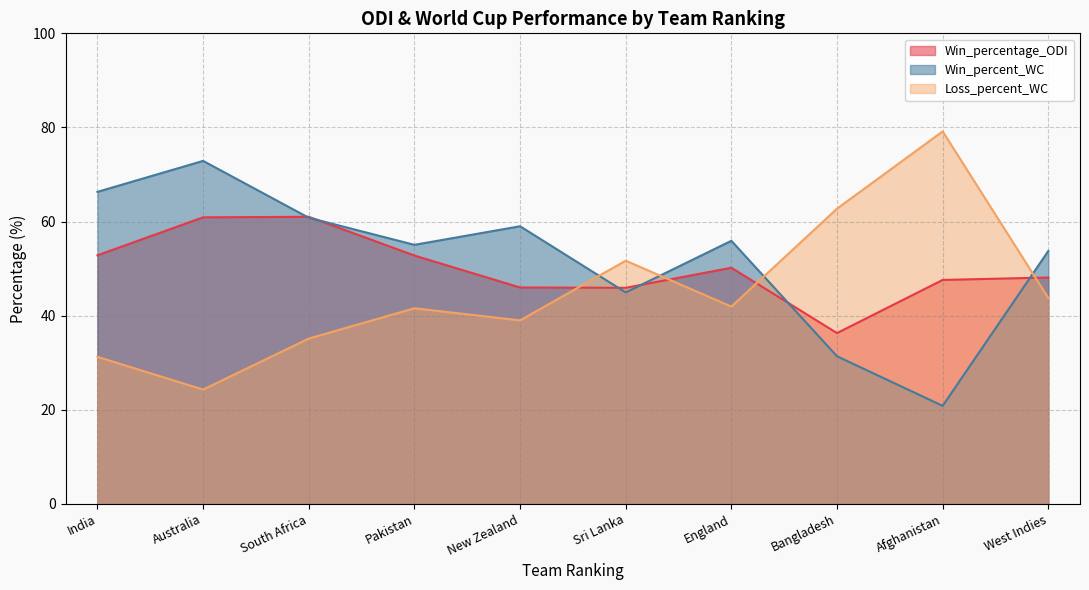

Which series has the largest range (max minus min)?

Loss_percent_WC